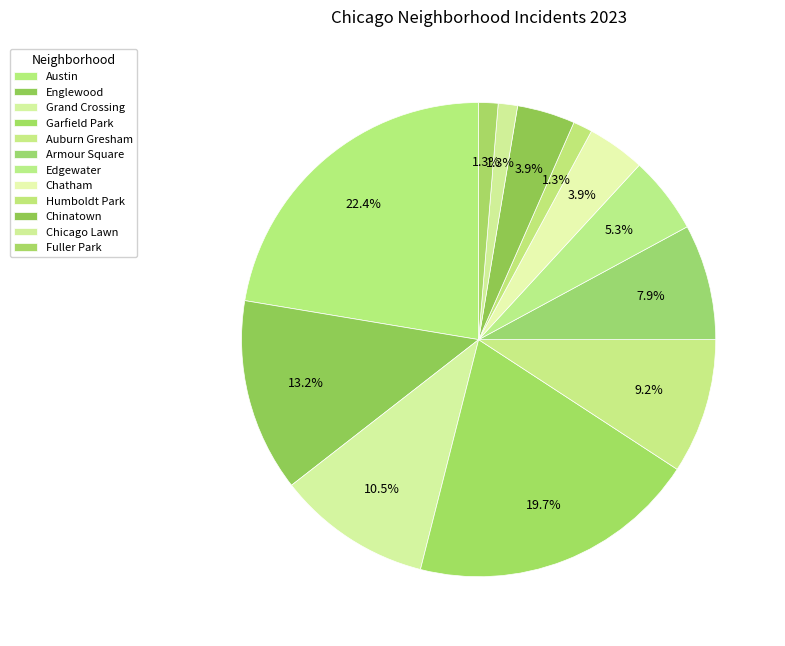

What is the change in value from Garfield Park to Humboldt Park?

-14